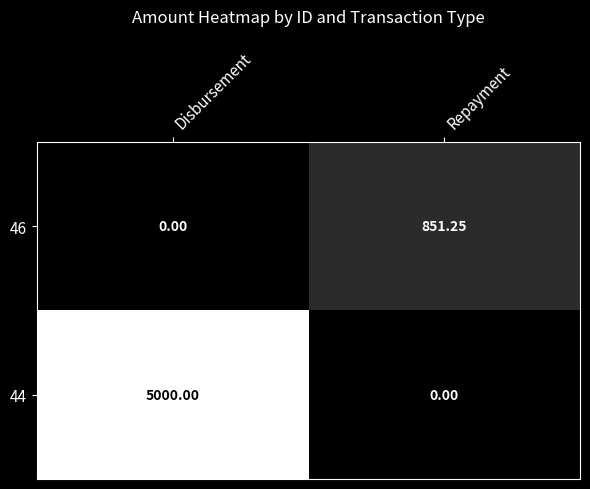

At which label does 46 first exceed 851?

Repayment